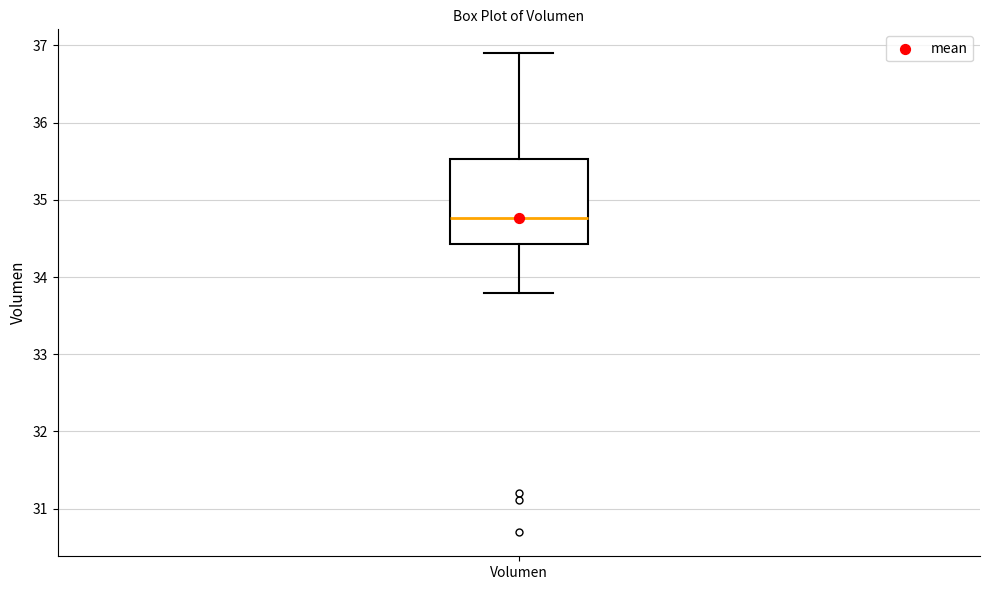

Read this box plot against the y-axis: the position of the median line, the range covered by the box, and the ends of both whiskers. The values are not printed on the chart, so give them approximately, as read against the axis.

median 34.8, box 34.4 to 35.5, whiskers 33.8 to 36.9